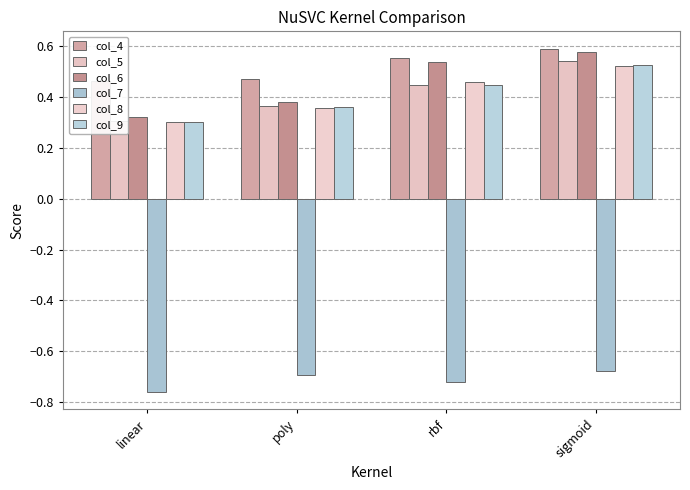

Is it true that col_7 equals -0.7 at rbf?

True